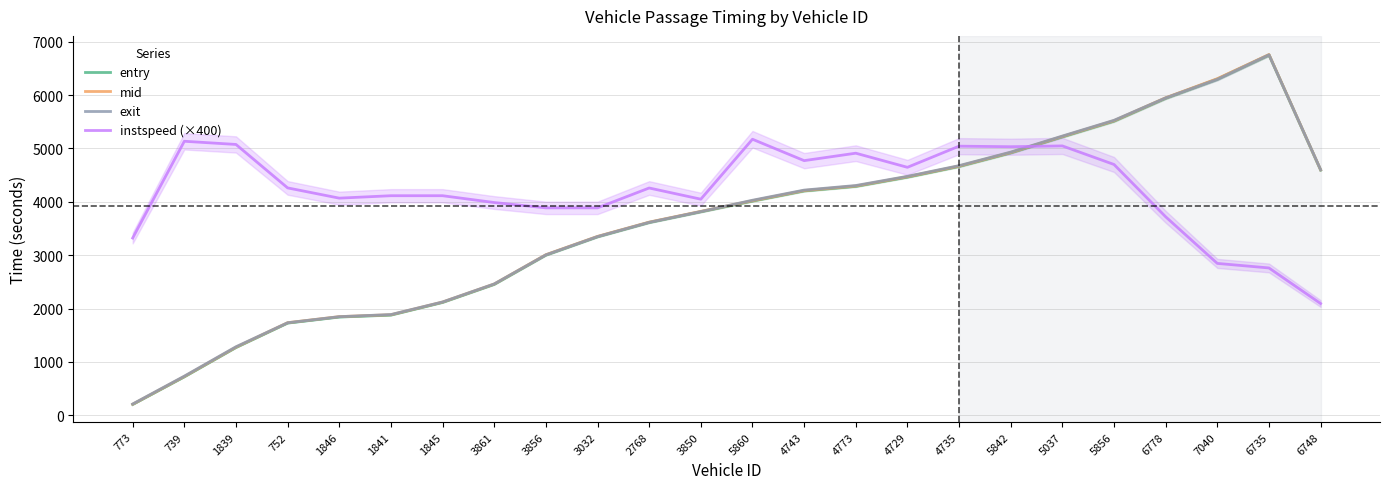

Does the chart display data point markers on the line(s)?

No